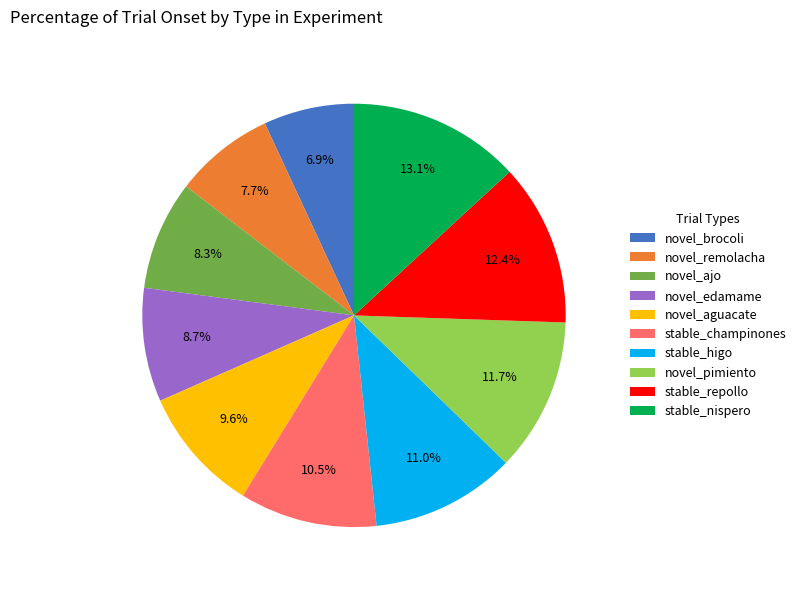

What portion of the pie excludes novel_remolacha?

92.3%